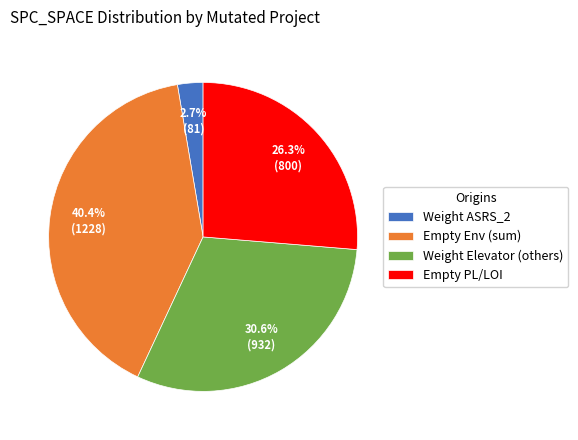

Do Weight Elevator (others) and Weight ASRS_2 together represent more than half of the pie?

No